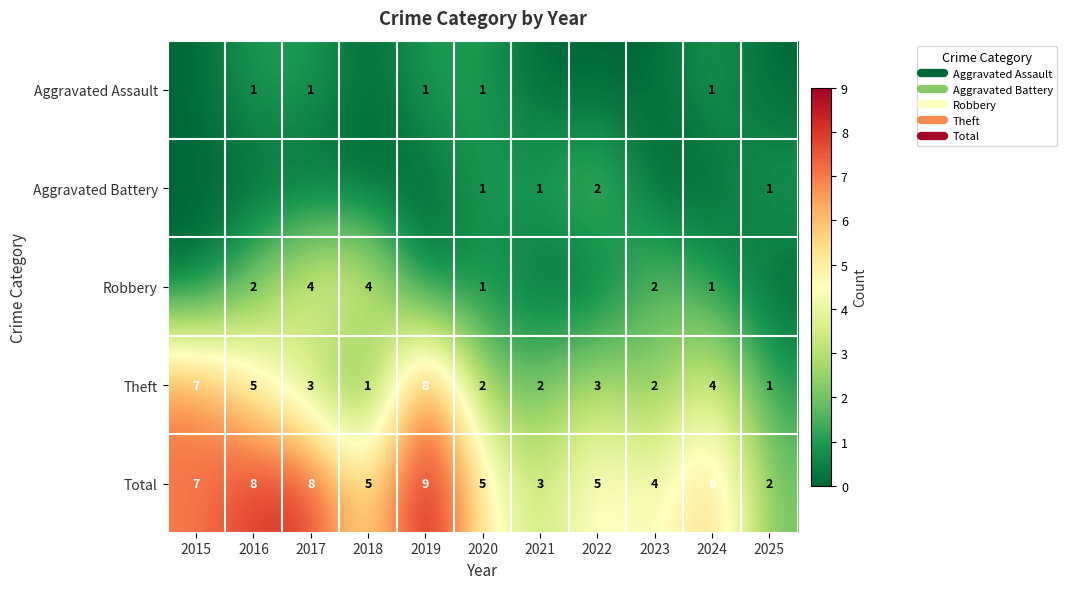

What is the difference between the second highest and second lowest values in the Robbery series?

4